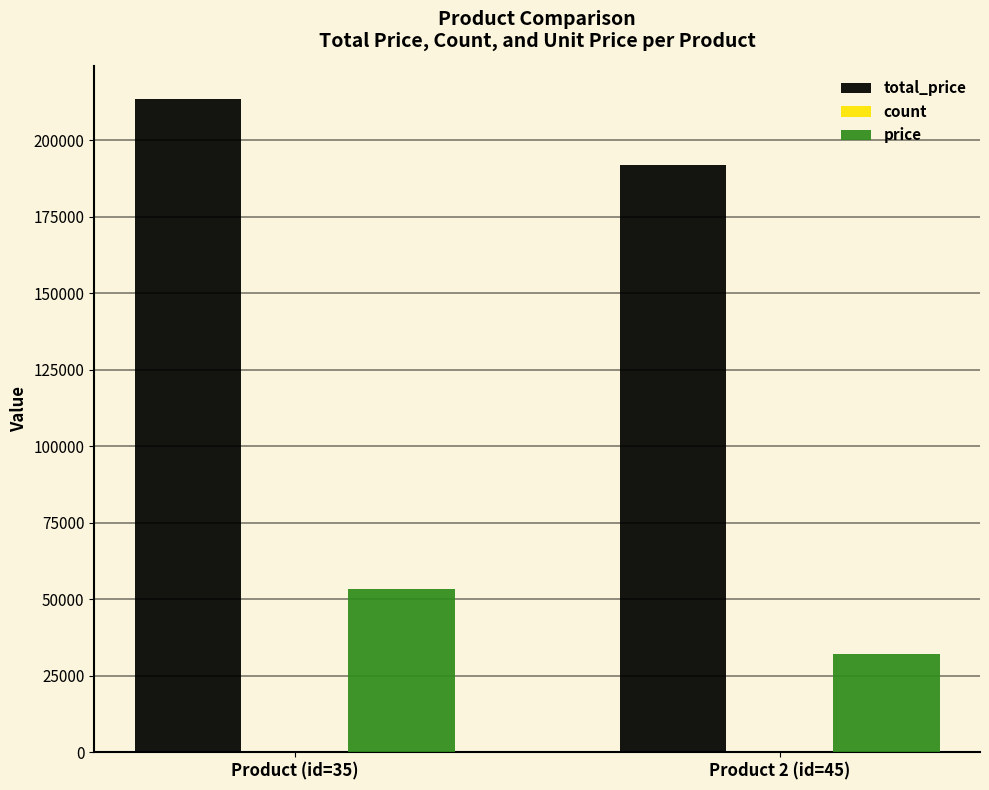

What is the maximum value shown in the chart?

213372